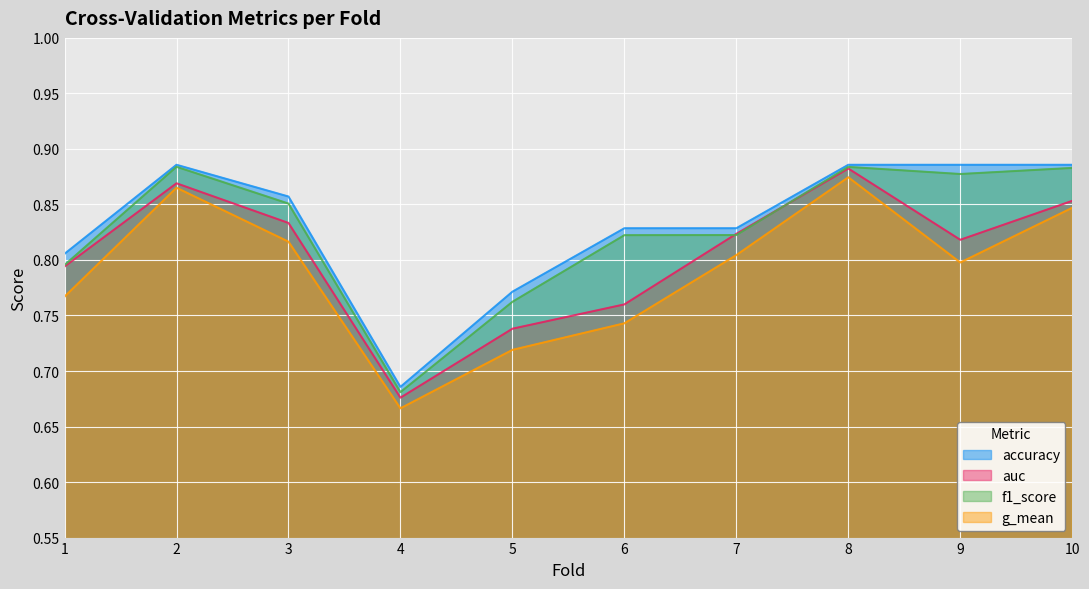

Which series has the widest spread of values?

g_mean